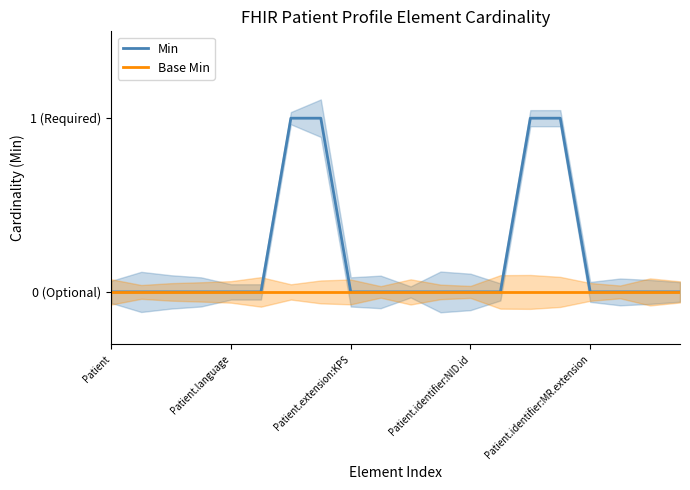

Is the value of Base Min at Patient.identifier:NID.id greater than the value of Min at Patient.identifier:NID.id?

No